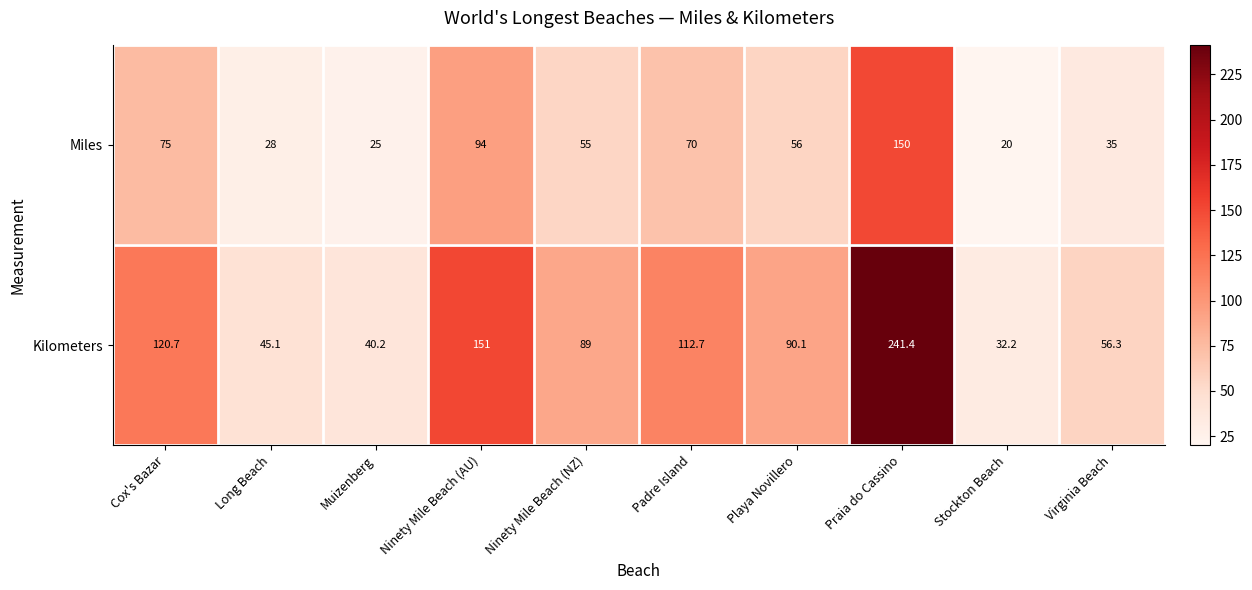

Reading left to right, extract all data points from this chart.

Miles: 75.0	28.0	25.0	94.0	55.0	70.0	56.0	150.0	20.0	35.0
Kilometers: 120.7	45.1	40.2	151.0	89.0	112.7	90.1	241.4	32.2	56.3